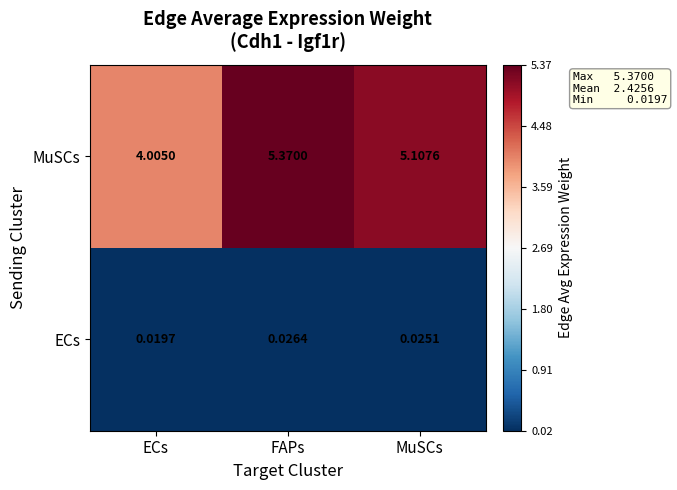

At which category is the sum across all series the highest?

FAPs